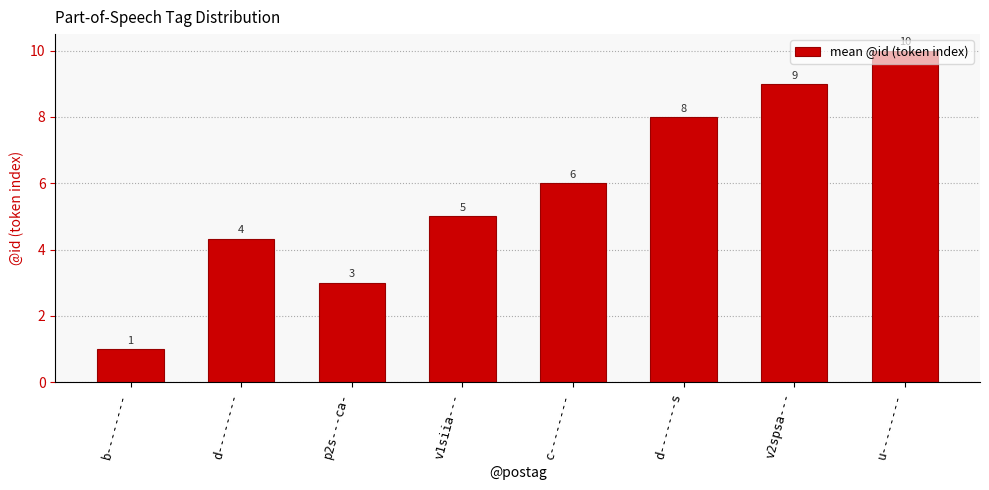

What is the change in value from b-------- to d-------s?

+7.0